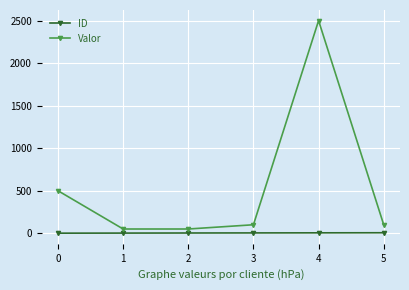

Which category has the highest value across all series?

4